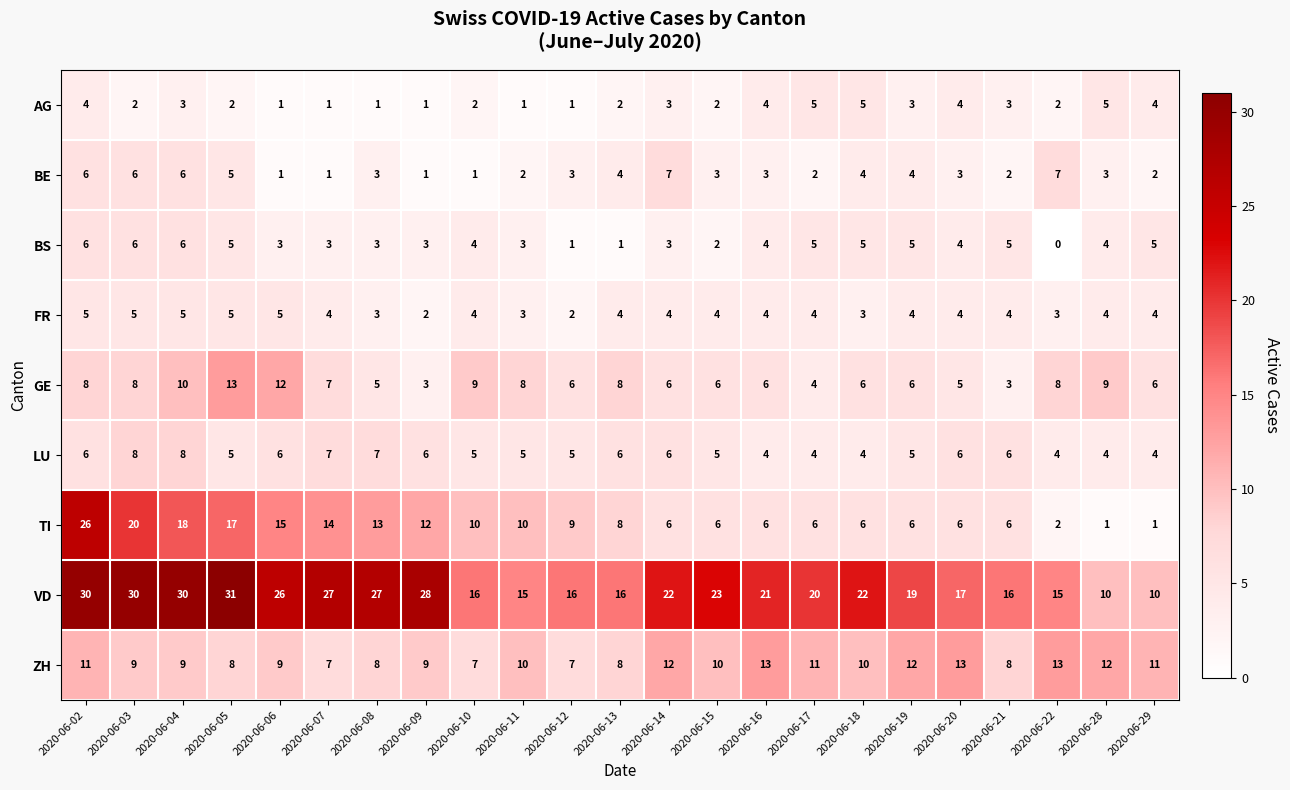

The value of VD at 2020-06-05 is 41. True or false?

False